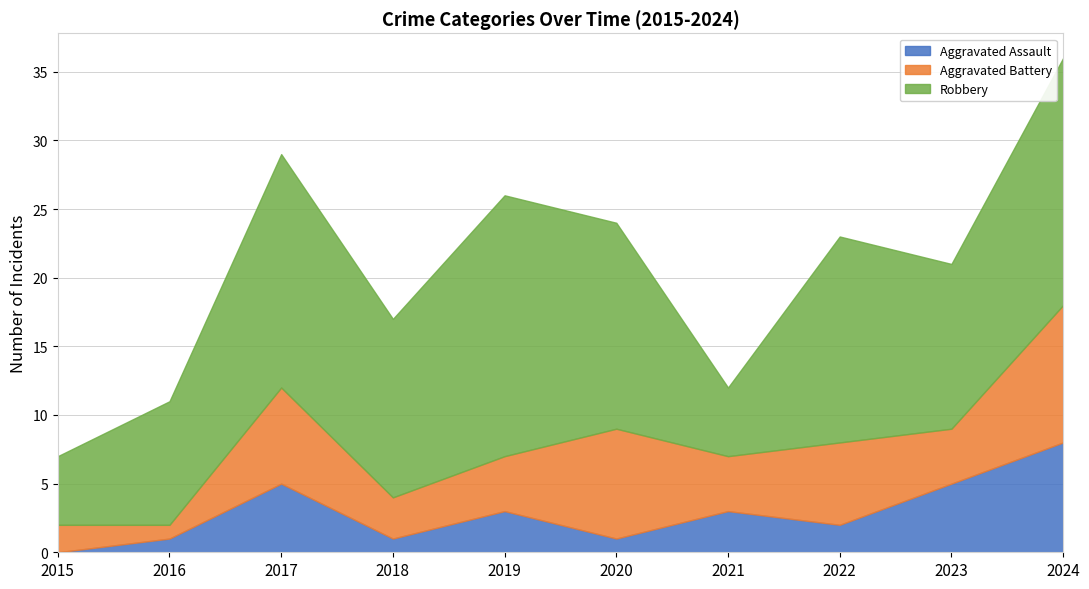

What is the average value of the Aggravated Assault series?

3